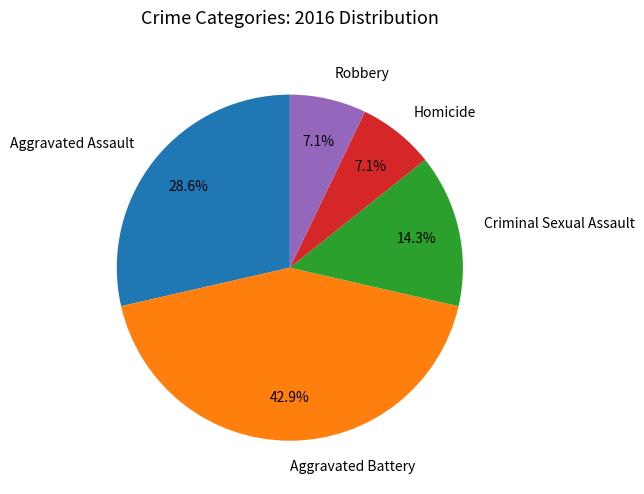

Do Robbery and Criminal Sexual Assault together represent more than half of the pie?

No